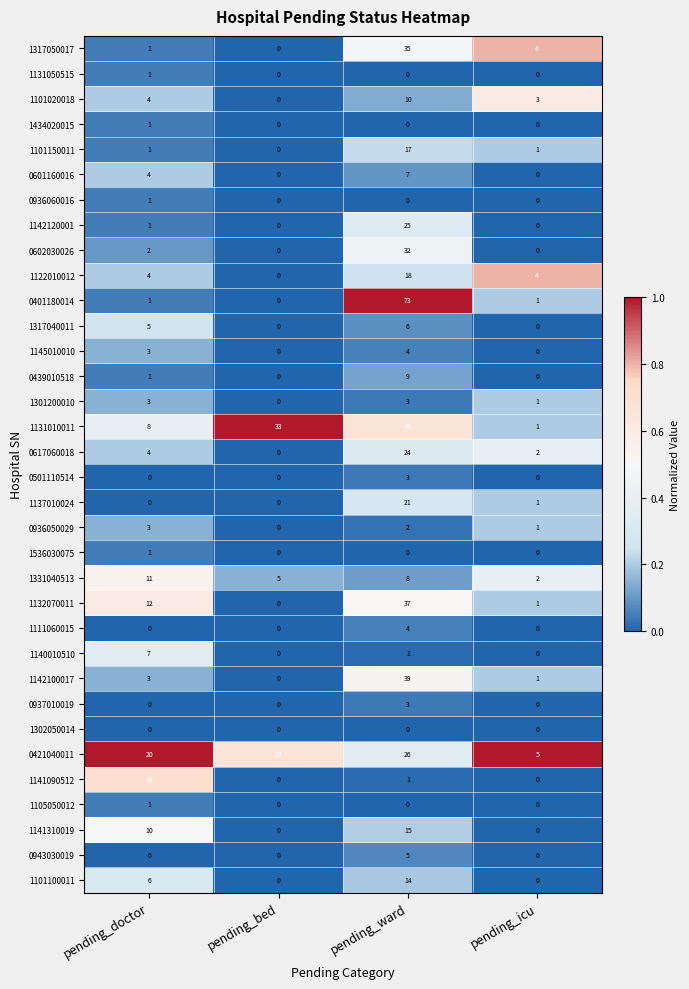

What is the difference between the maximum and second lowest values in the 0602030026 series?

32